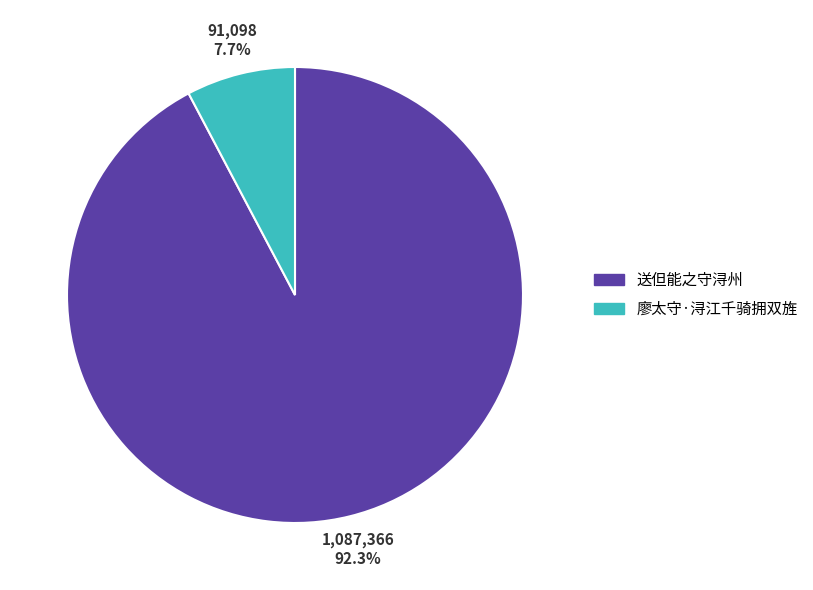

Which slice is the largest?

送但能之守浔州